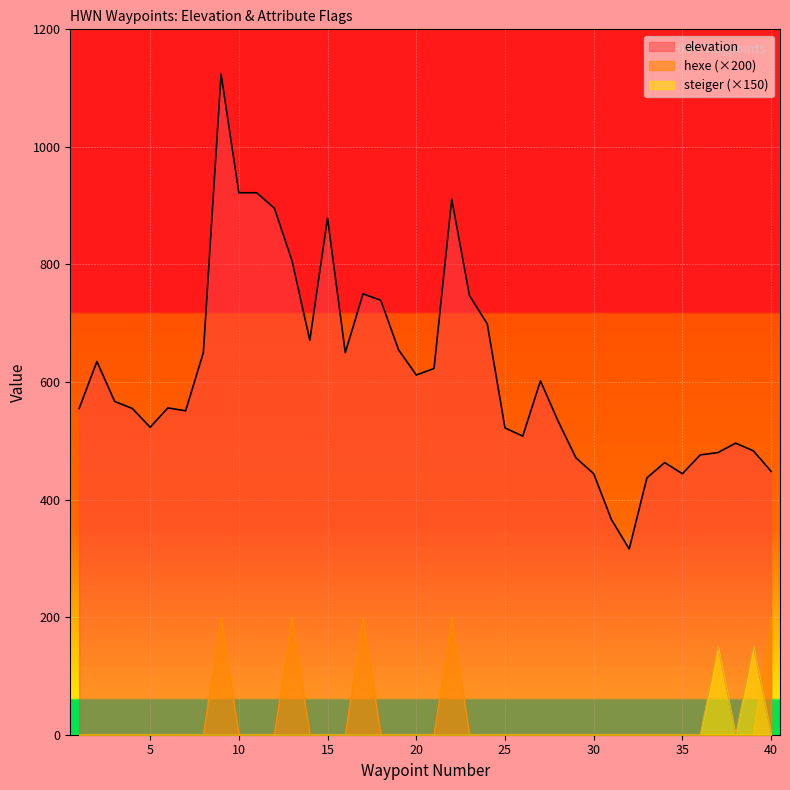

What is the difference between the second highest and minimum values in the hexe series?

200